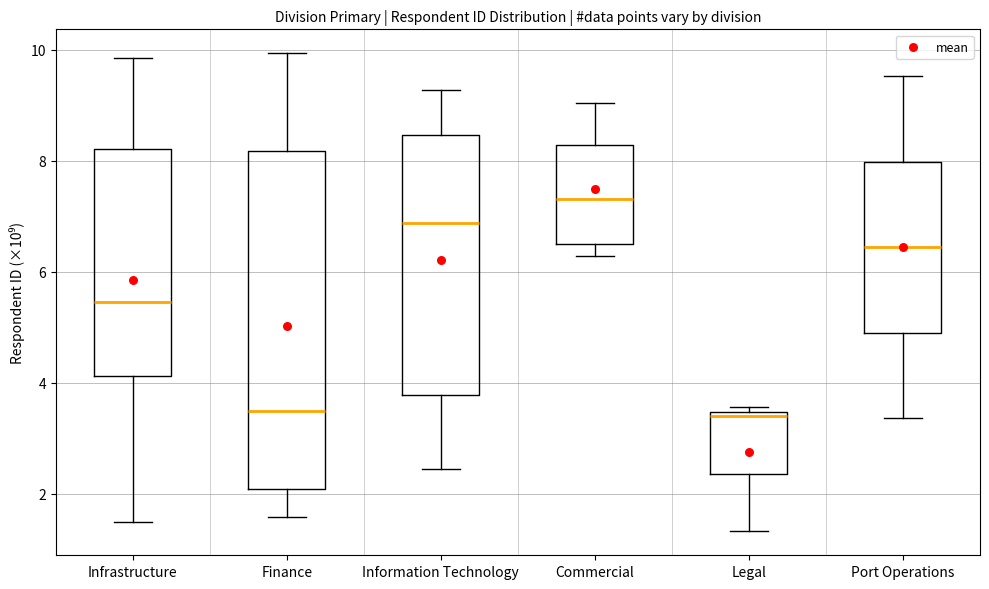

Reading left to right, read every box against the y-axis: the position of its median line, the range the box covers, and the ends of its whiskers. The values are not printed on the chart, so give them approximately, as read against the axis.

Infrastructure: median 5.4, box 4.2 to 8.2, whiskers 1.4 to 9.8
Finance: median 3.4, box 2.0 to 8.2, whiskers 1.6 to 10.0
Information Technology: median 6.8, box 3.8 to 8.4, whiskers 2.4 to 9.2
Commercial: median 7.4, box 6.6 to 8.2, whiskers 6.2 to 9.0
Legal: median 3.4 (just below the box's upper edge), box 2.4 to 3.4, whiskers 1.4 to 3.6
Port Operations: median 6.4, box 4.8 to 8.0, whiskers 3.4 to 9.6